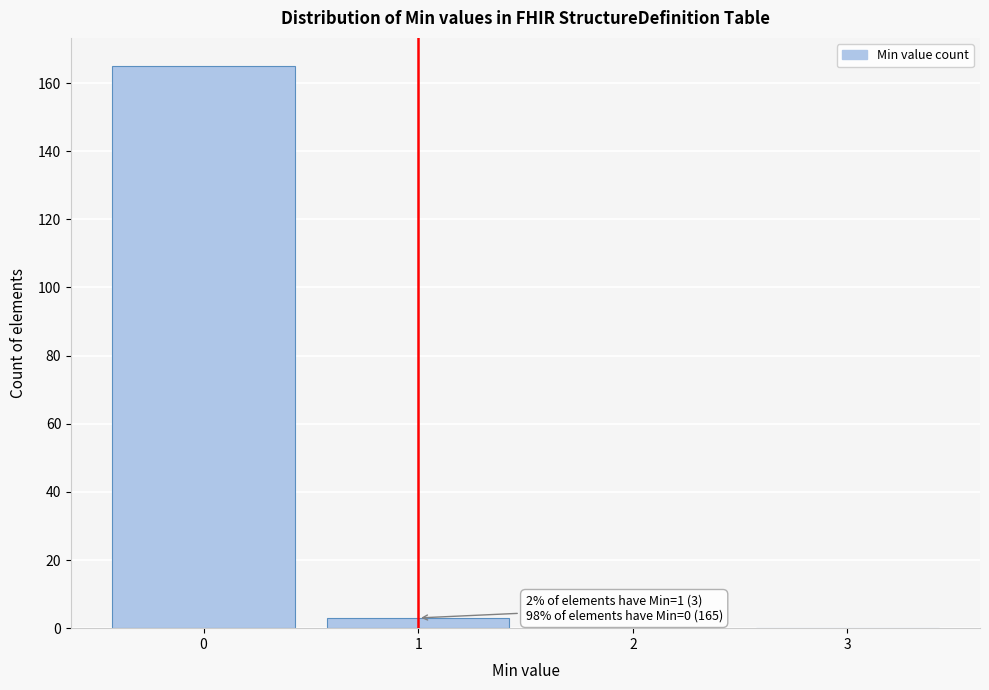

Which range on the x-axis has the tallest bar?

-0.5 to 0.5